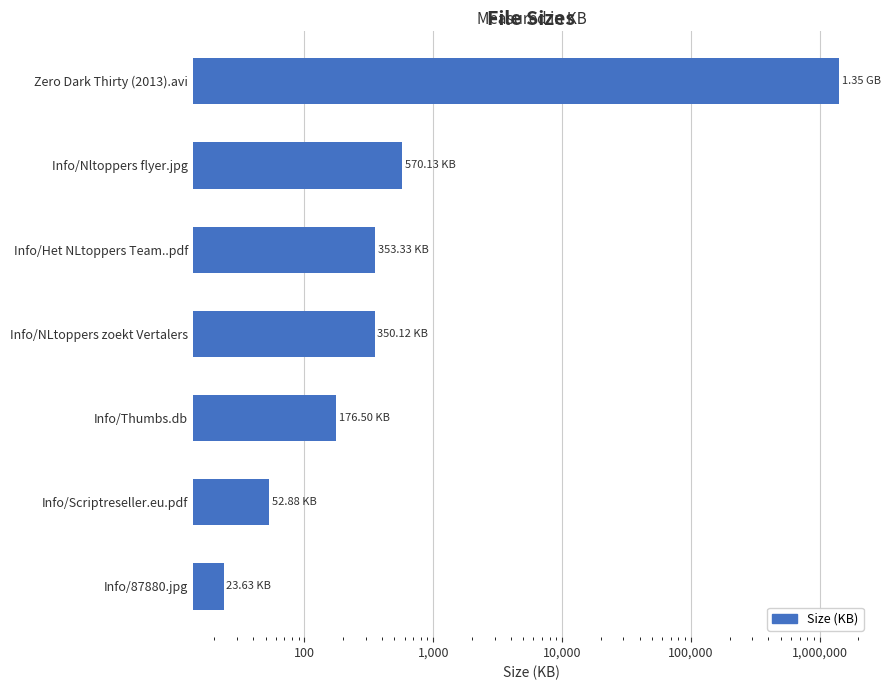

Reading left to right, extract all data points from this chart.

1419264.0	570.1	353.3	350.1	176.5	52.9	23.6